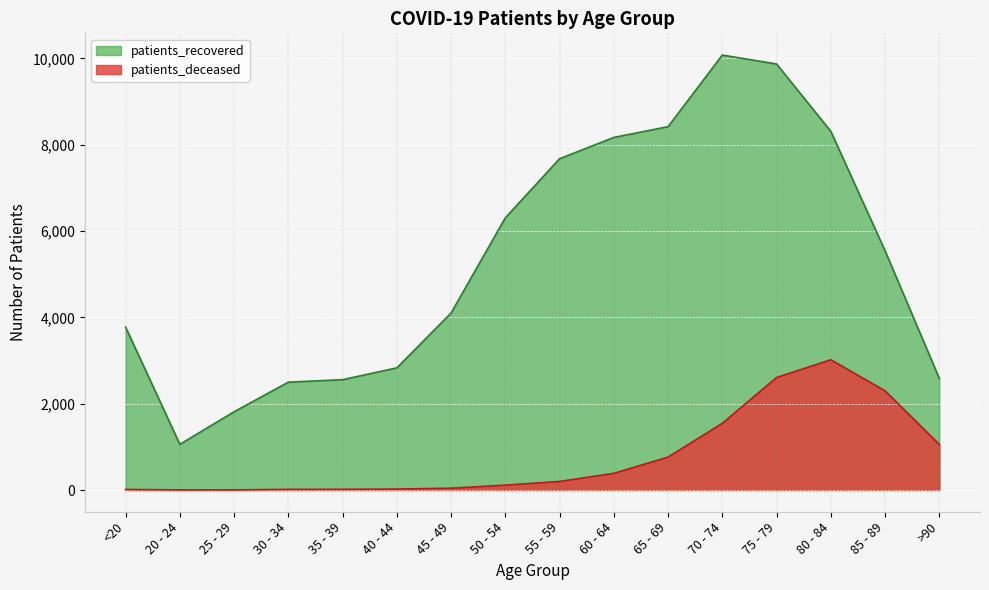

Which series changed the most between 50 - 54 and 75 - 79?

patients_recovered